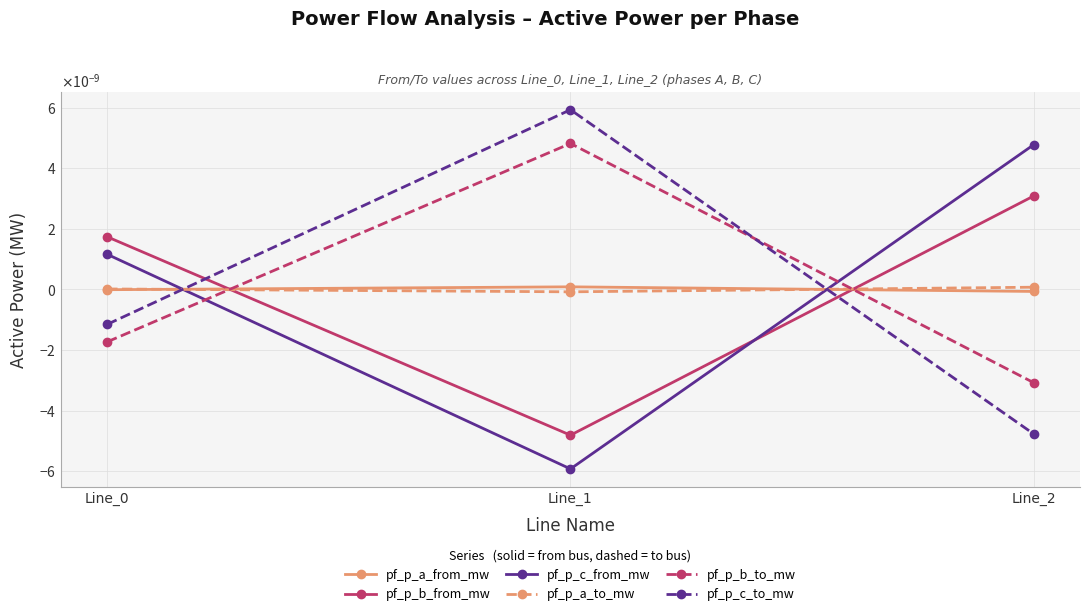

Does the chart have visible grid lines?

Yes